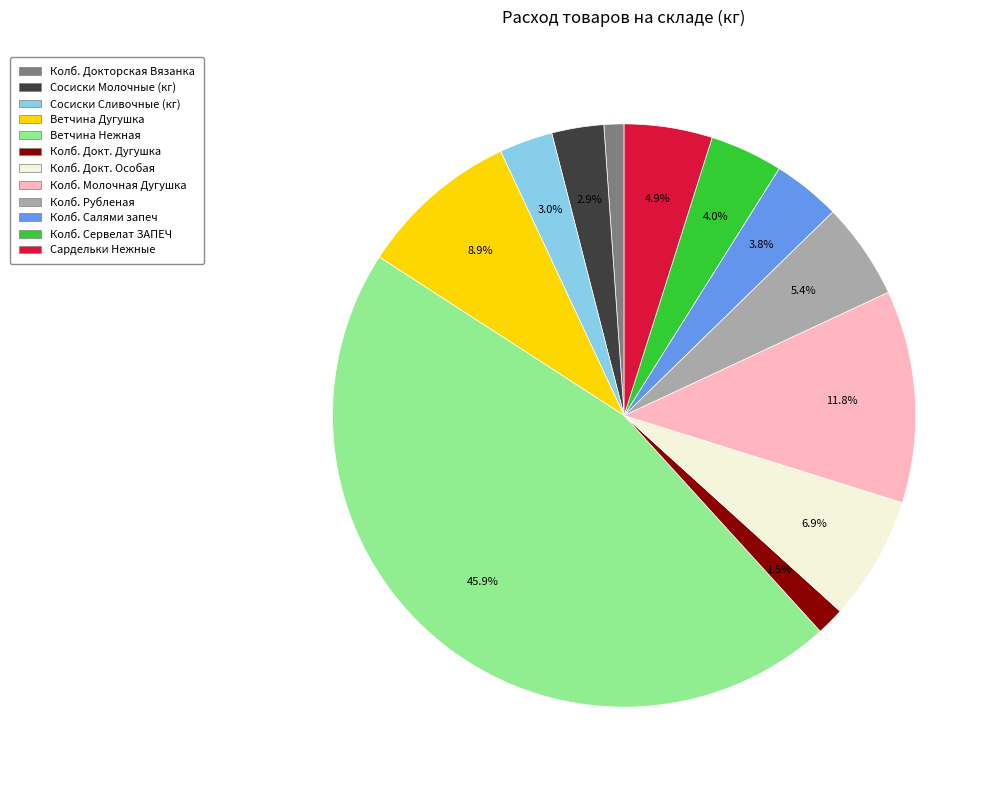

Is there a majority slice in this chart?

No